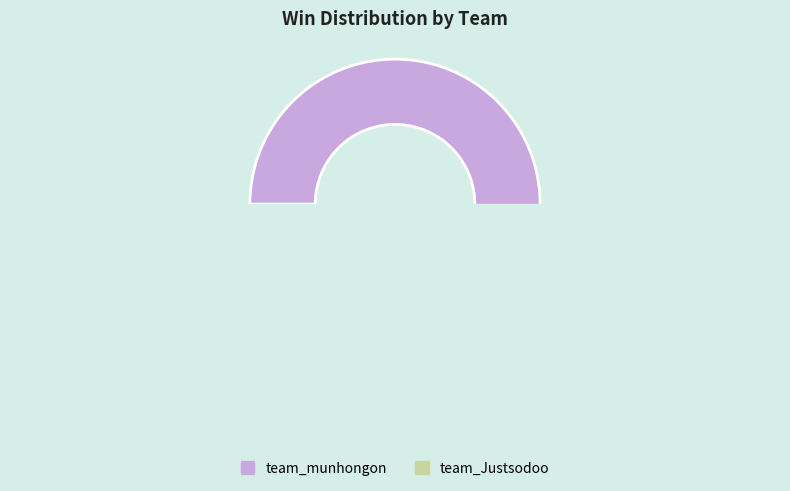

What percentage is the team_Justsodoo slice, to the nearest percent?

20%